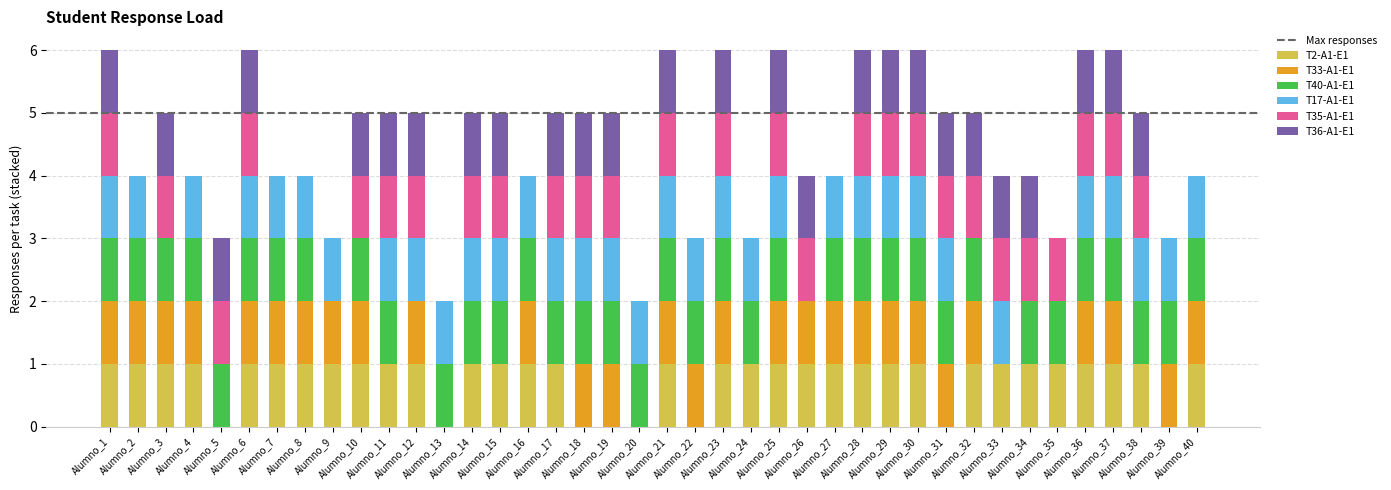

Where is T40-A1-E1 nearest to the value 0?

Alumno_9